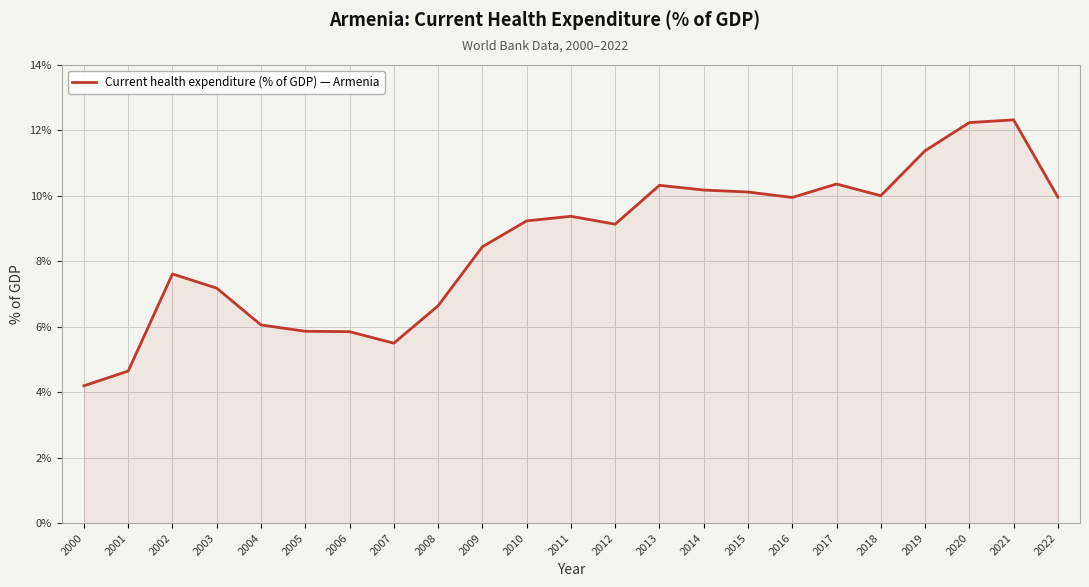

Does the chart display data point markers on the line(s)?

No